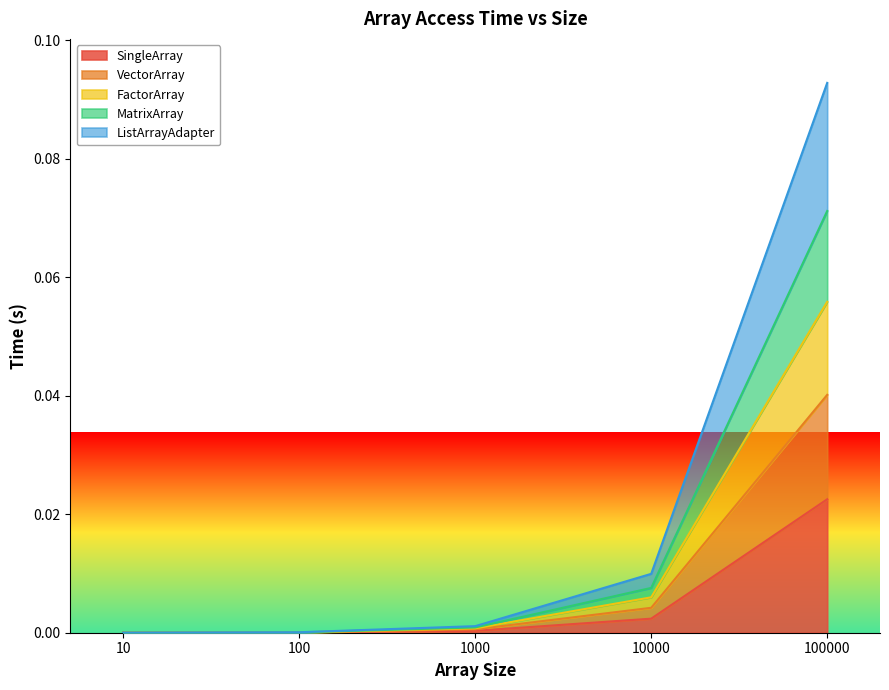

What is the total value across all series at 100000?

0.3